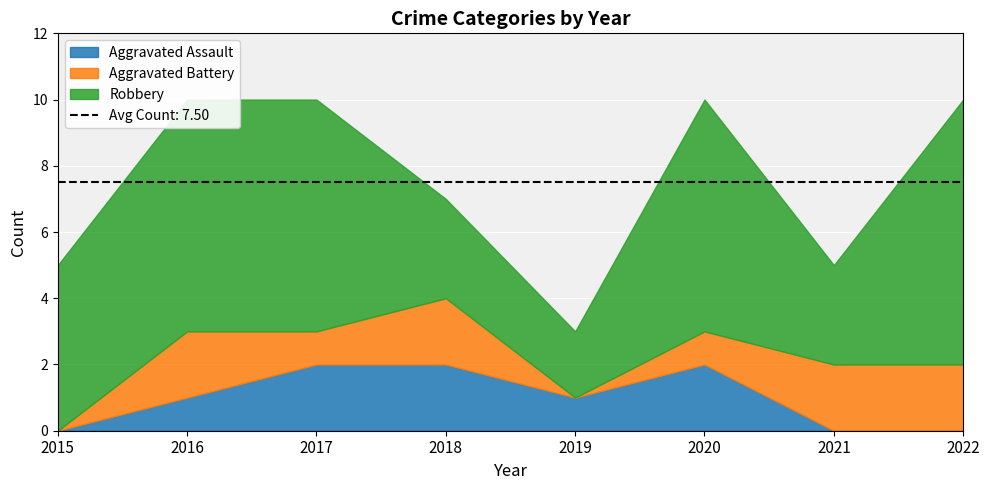

What is the average value of the Aggravated Battery series?

1